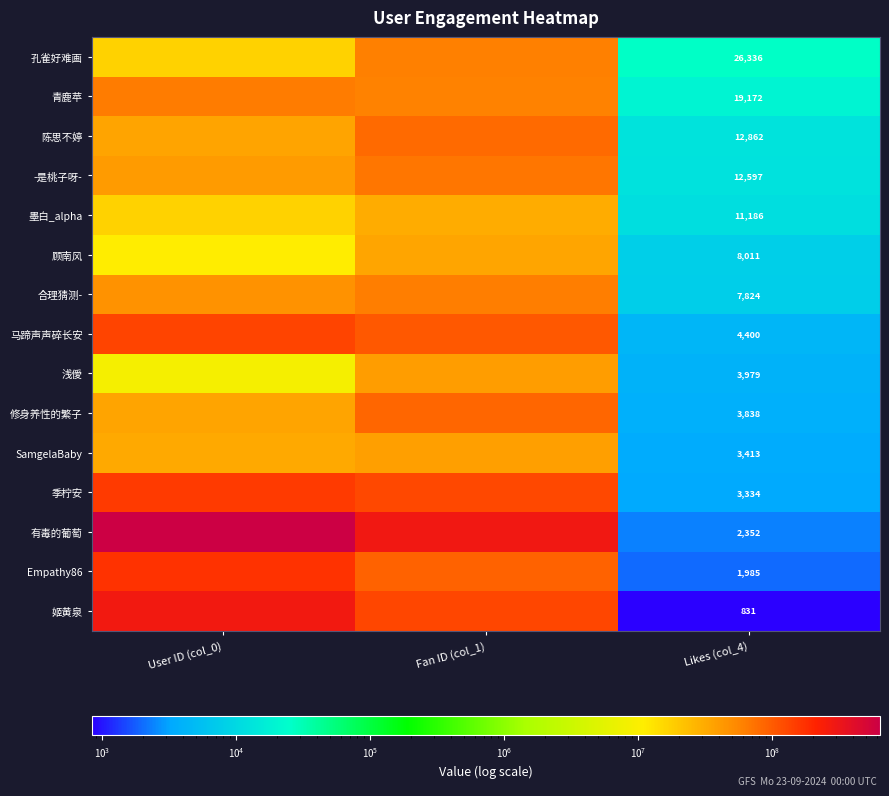

How many categories are shown in the chart?

3